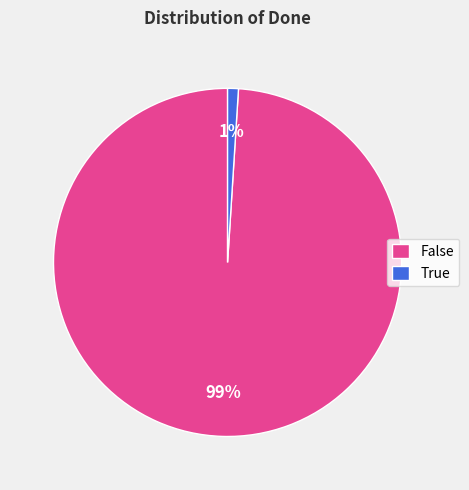

To the nearest percent, what is the combined percentage of True and False?

100%